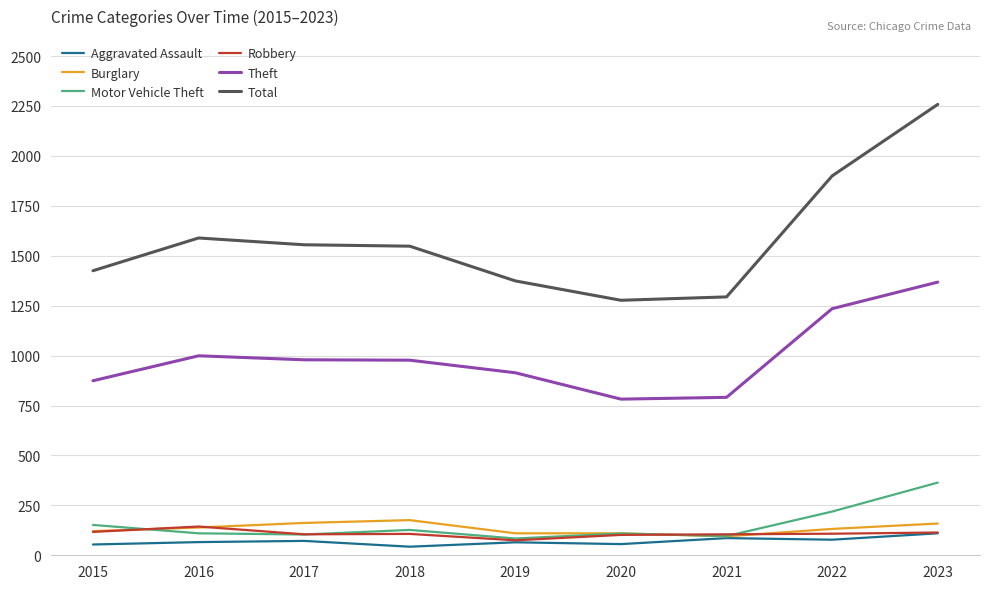

Is it true that Aggravated Assault equals 65 at 2019?

True